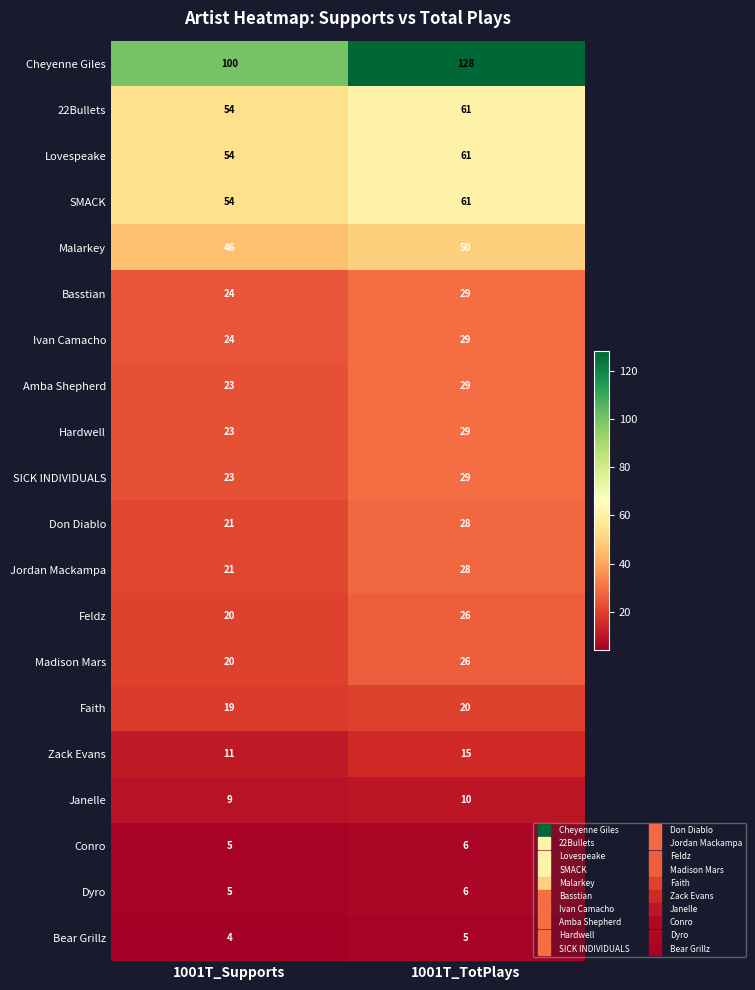

What value does the Cheyenne Giles series have at 1001T_Supports?

100